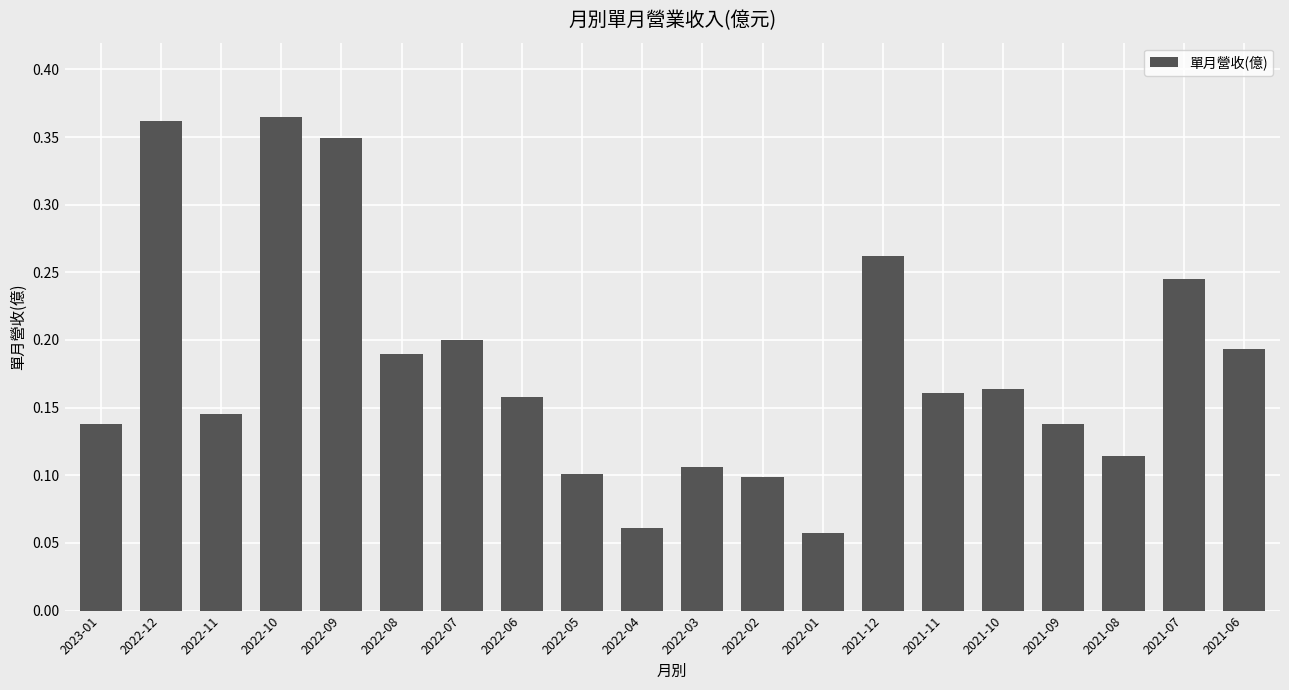

The value at 2022-11 is 0.0. True or false?

False